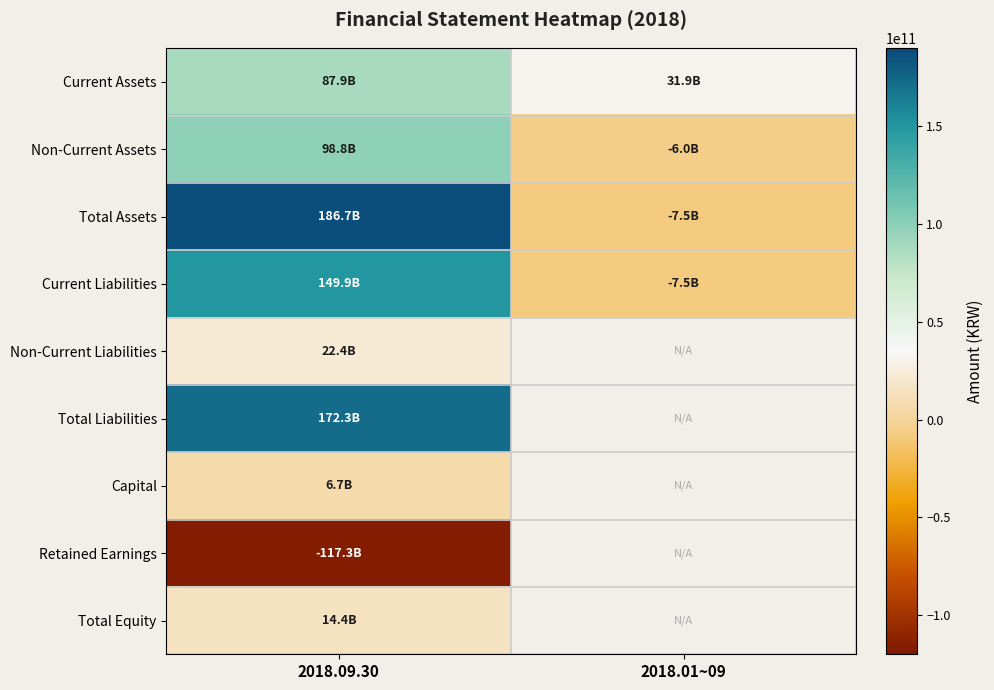

Which series has the widest spread of values?

Total Assets